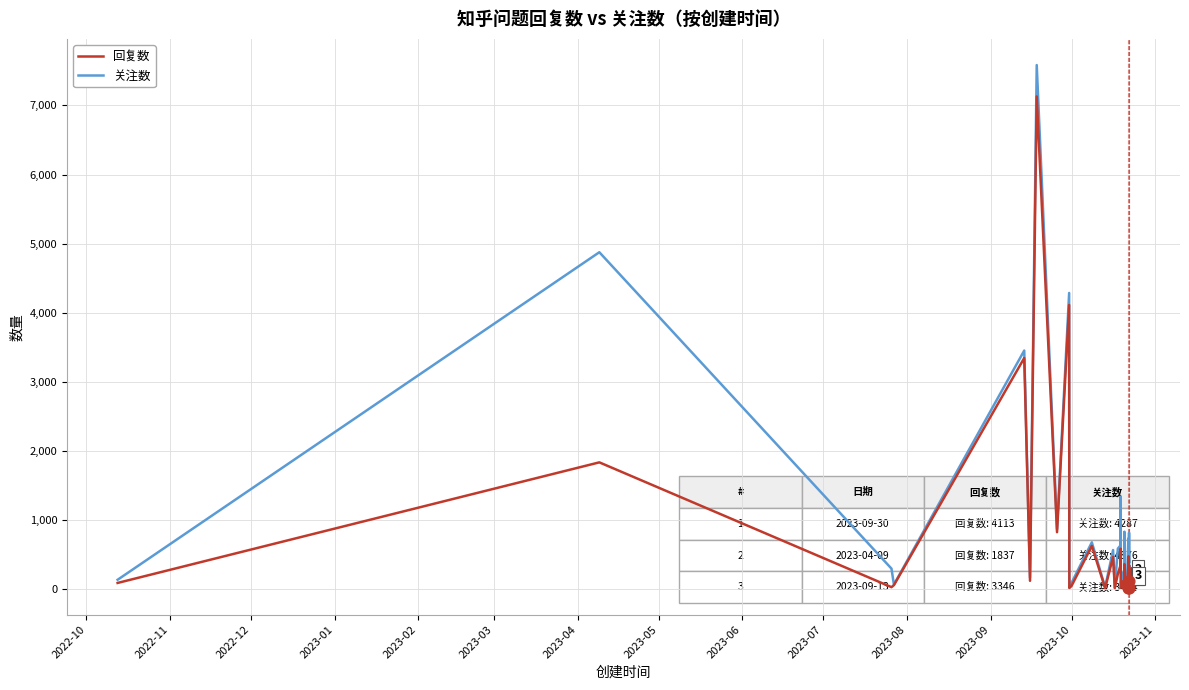

Which series has the largest range (max minus min)?

关注数